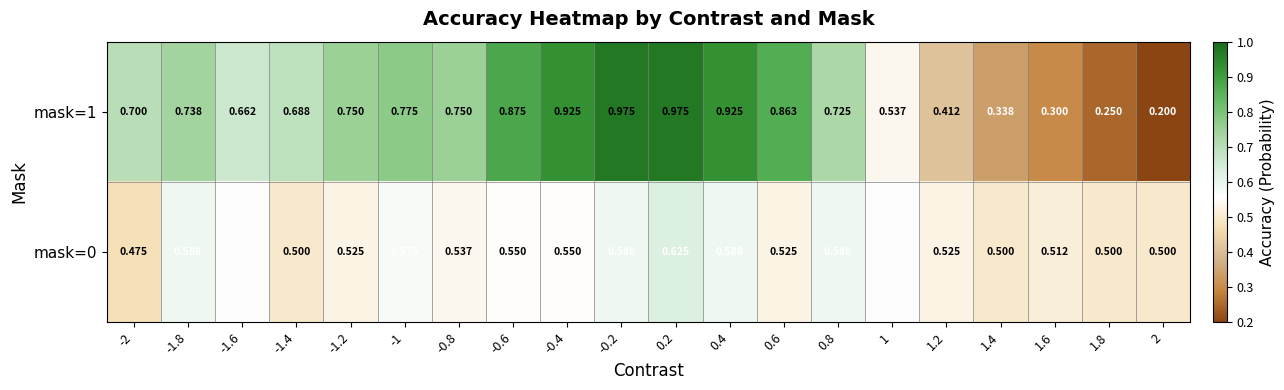

Is the value of mask=0 at -1 greater than the value of mask=1 at 1.8?

Yes